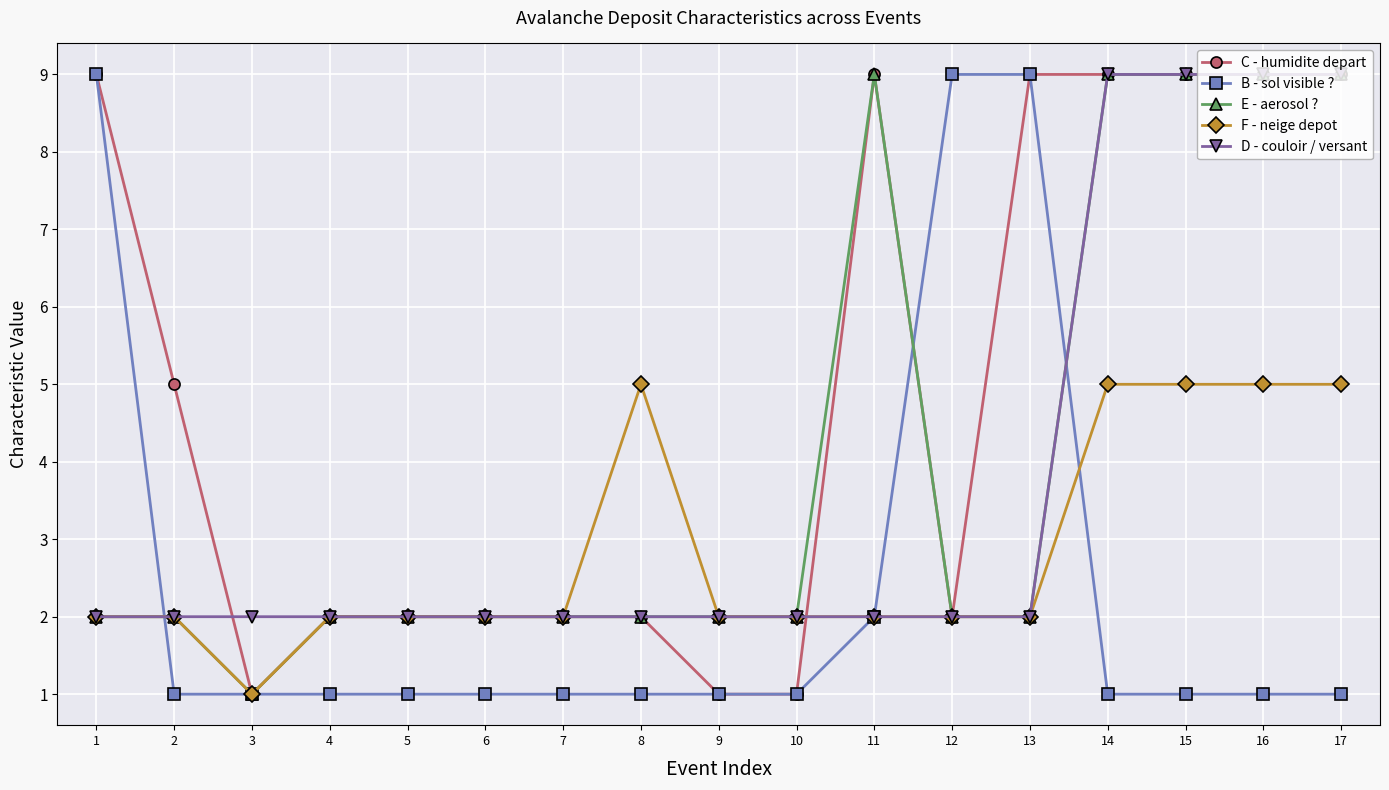

Is it true that D - couloir / versant equals 3 at 9?

False